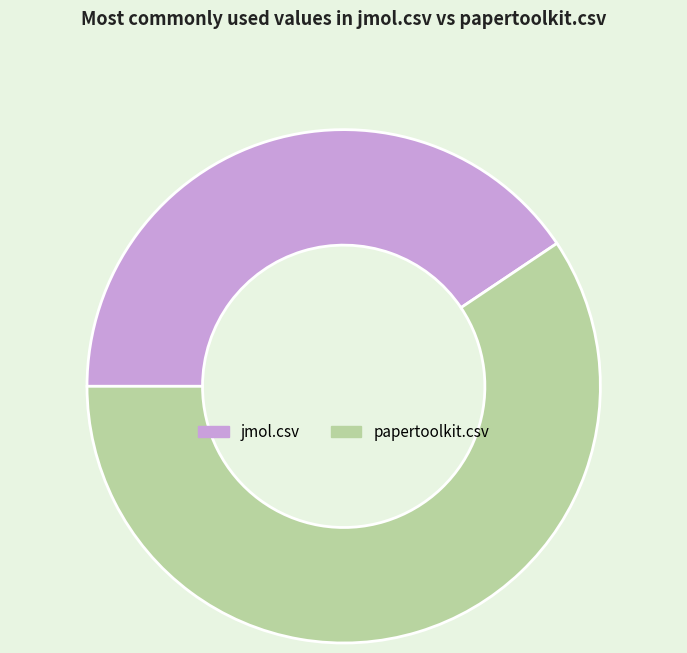

Combined, do papertoolkit.csv and jmol.csv account for over 50%?

Yes